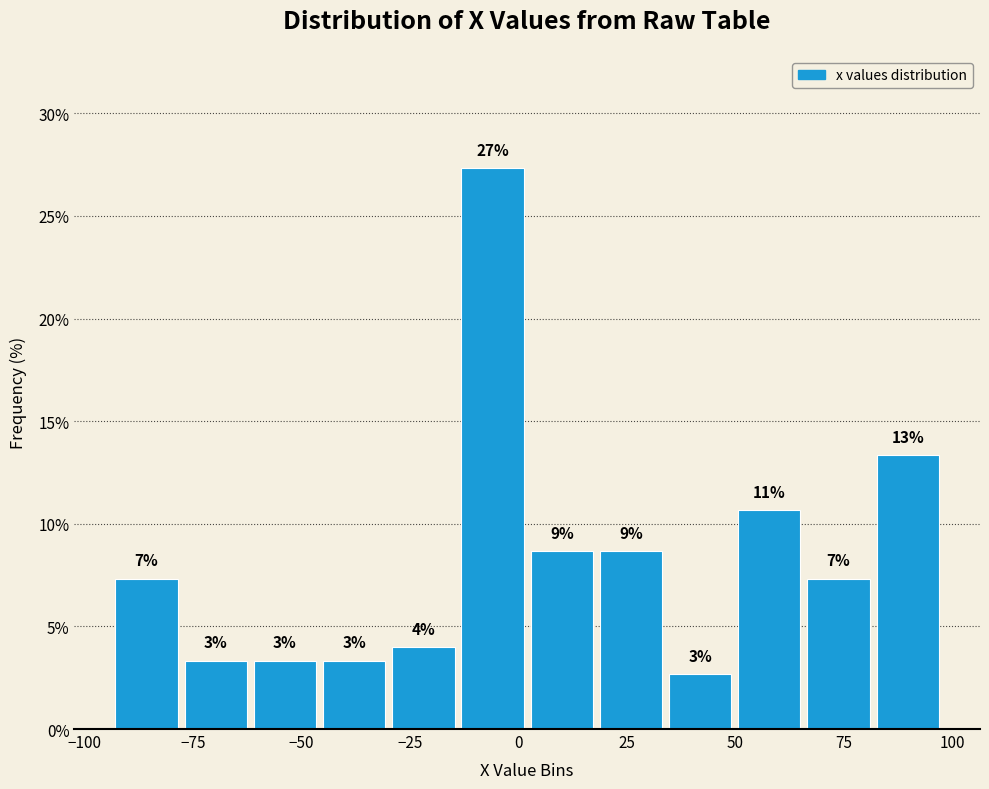

Around what value on the x-axis is the tallest bar? Give the approximate position of its centre, as read against the axis.

-5